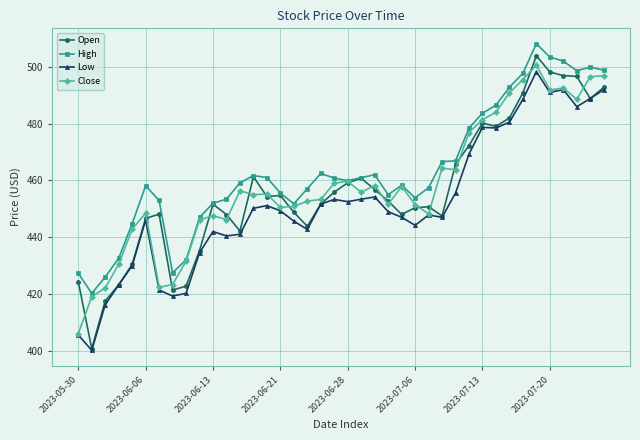

Which series has the largest range (max minus min)?

Open